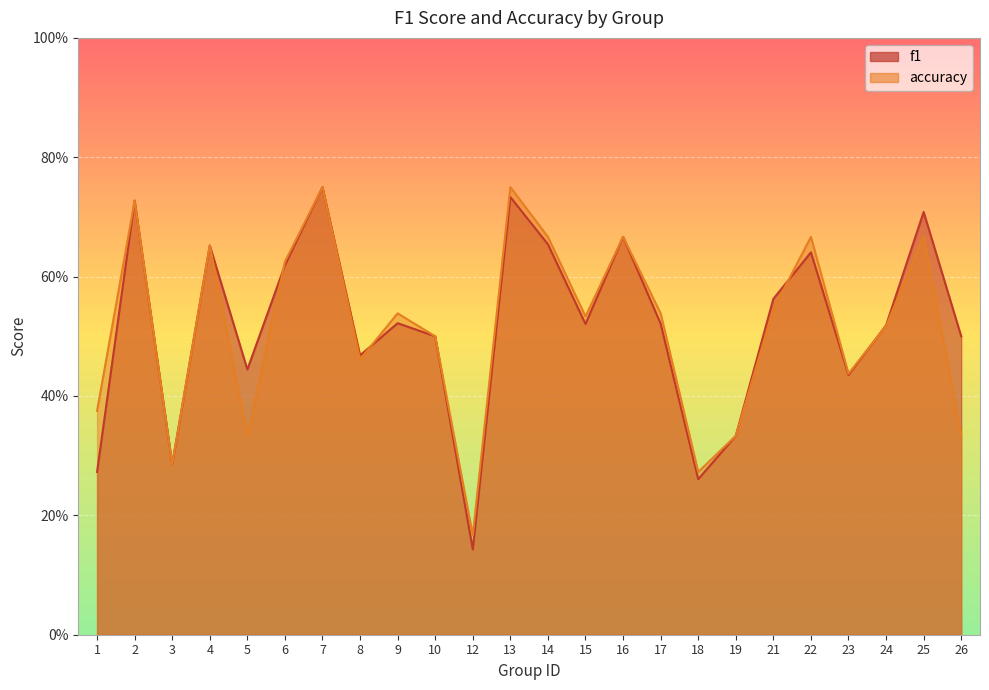

Reading right to left, list all the values displayed in this chart.

f1: 0.5	0.7	0.5	0.4	0.6	0.6	0.3	0.3	0.5	0.7	0.5	0.7	0.7	0.1	0.5	0.5	0.5	0.8	0.6	0.4	0.7	0.3	0.7	0.3
accuracy: 0.3	0.7	0.5	0.4	0.7	0.5	0.3	0.3	0.5	0.7	0.5	0.7	0.8	0.2	0.5	0.5	0.5	0.8	0.6	0.3	0.7	0.3	0.7	0.4